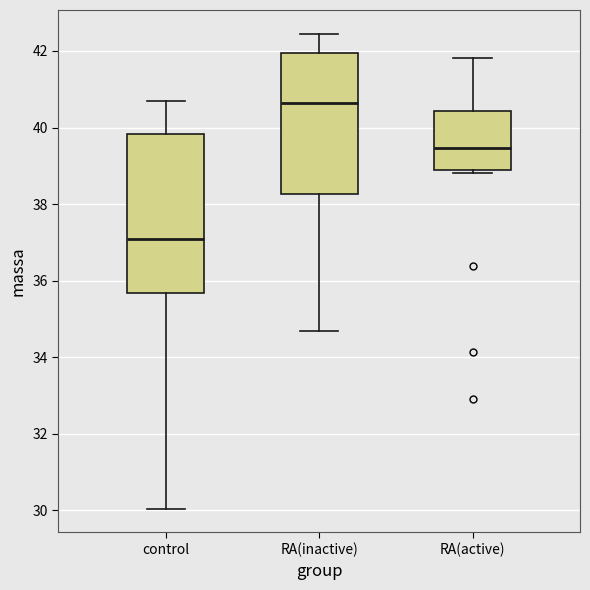

Where does the lower whisker of the box for RA(inactive) end on the y-axis? The values are not printed on the chart, so give them approximately, as read against the axis.

34.6